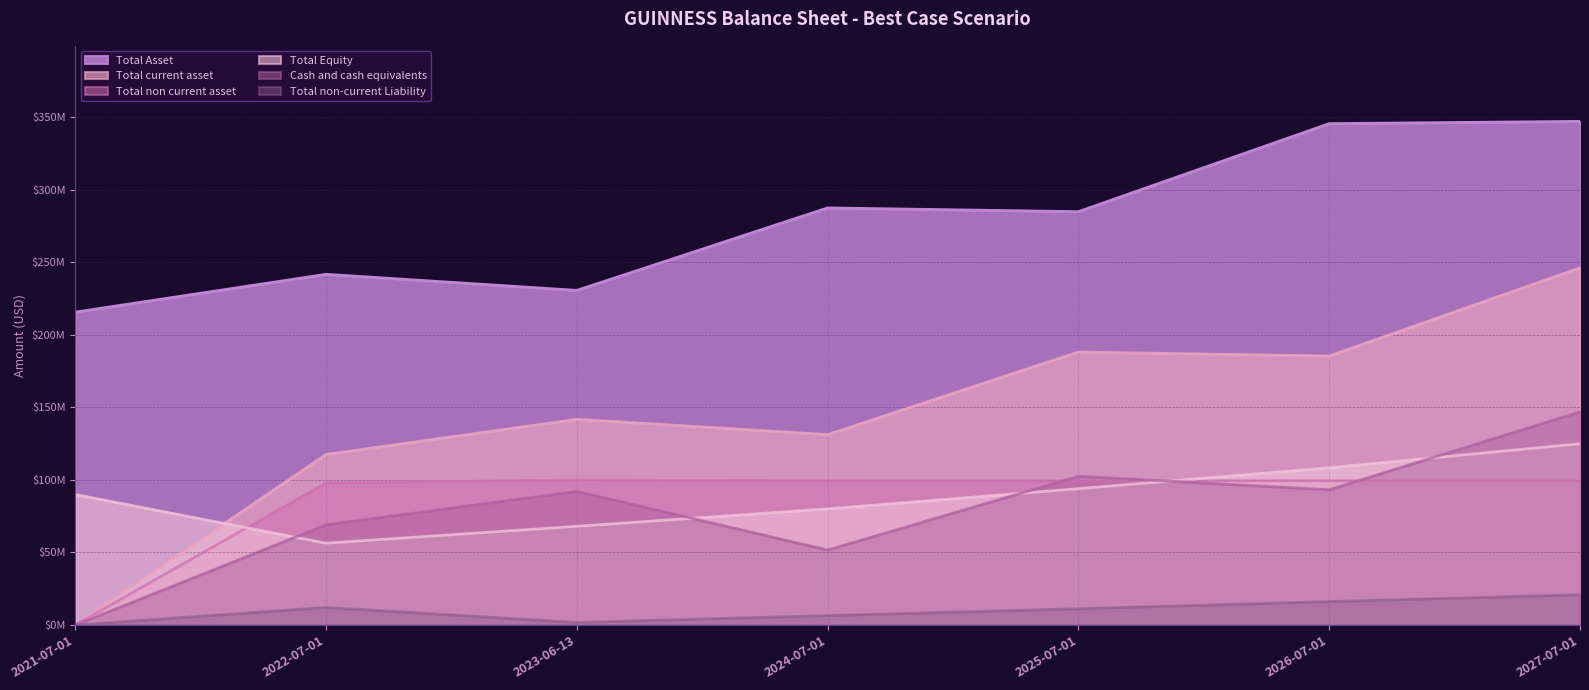

Reading left to right, extract all data points from this chart.

Total Asset: 2021-07-01=215660208.0	2022-07-01=241748144.0	2023-06-13=230666536.1	2024-07-01=287505793.7	2025-07-01=284925351.2	2026-07-01=345602388.8	2027-07-01=347156835.6
Total Equity: 2021-07-01=89979391.0	2022-07-01=56424616.0	2023-06-13=68055370.8	2024-07-01=80078957.2	2025-07-01=93990167.1	2026-07-01=108423134.0	2027-07-01=124943931.4
Total current asset: 2021-07-01=0.0	2022-07-01=117605793.0	2023-06-13=141802973.0	2024-07-01=131266707.3	2025-07-01=188169450.3	2026-07-01=185434708.8	2027-07-01=246214522.9
Total non current asset: 2021-07-01=0.0	2022-07-01=98054415.0	2023-06-13=99945171.0	2024-07-01=99399828.8	2025-07-01=99336343.3	2026-07-01=99490642.4	2027-07-01=99387866.0
Total non-current Liability: 2021-07-01=0.0	2022-07-01=12148443.0	2023-06-13=1788614.0	2024-07-01=6514591.9	2025-07-01=11265569.8	2026-07-01=16172547.8	2027-07-01=20918525.7
Cash and cash equivalents: 2021-07-01=0.0	2022-07-01=69103716.0	2023-06-13=92124683.0	2024-07-01=51722078.2	2025-07-01=102561824.8	2026-07-01=93279047.1	2027-07-01=146986982.2